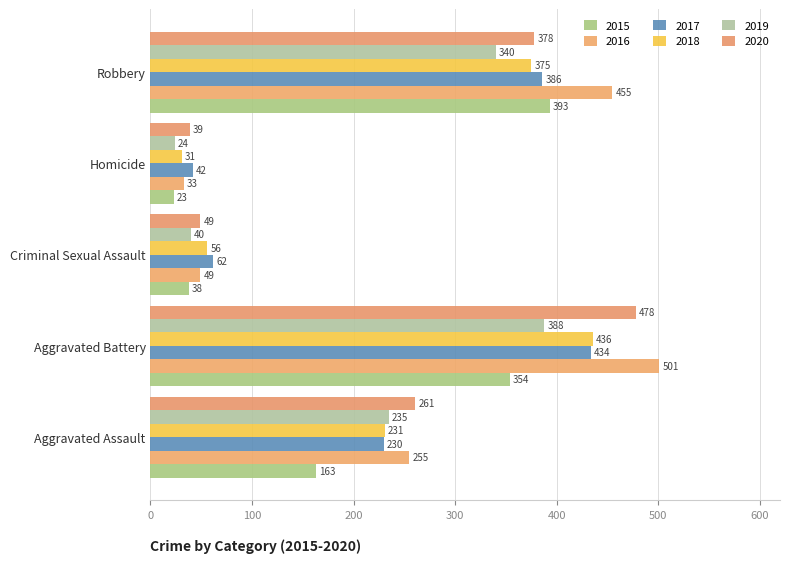

Which category has the lowest value in the 2018 series?

Homicide